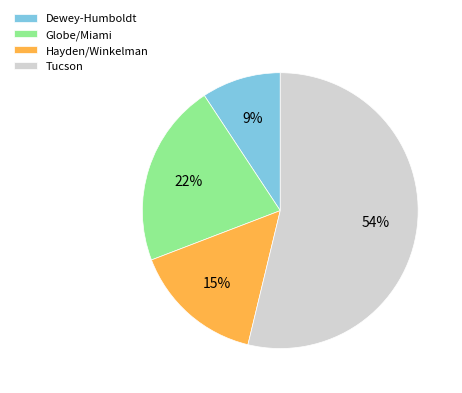

Rank the categories by value from highest to lowest.

Tucson, Globe/Miami, Hayden/Winkelman, Dewey-Humboldt